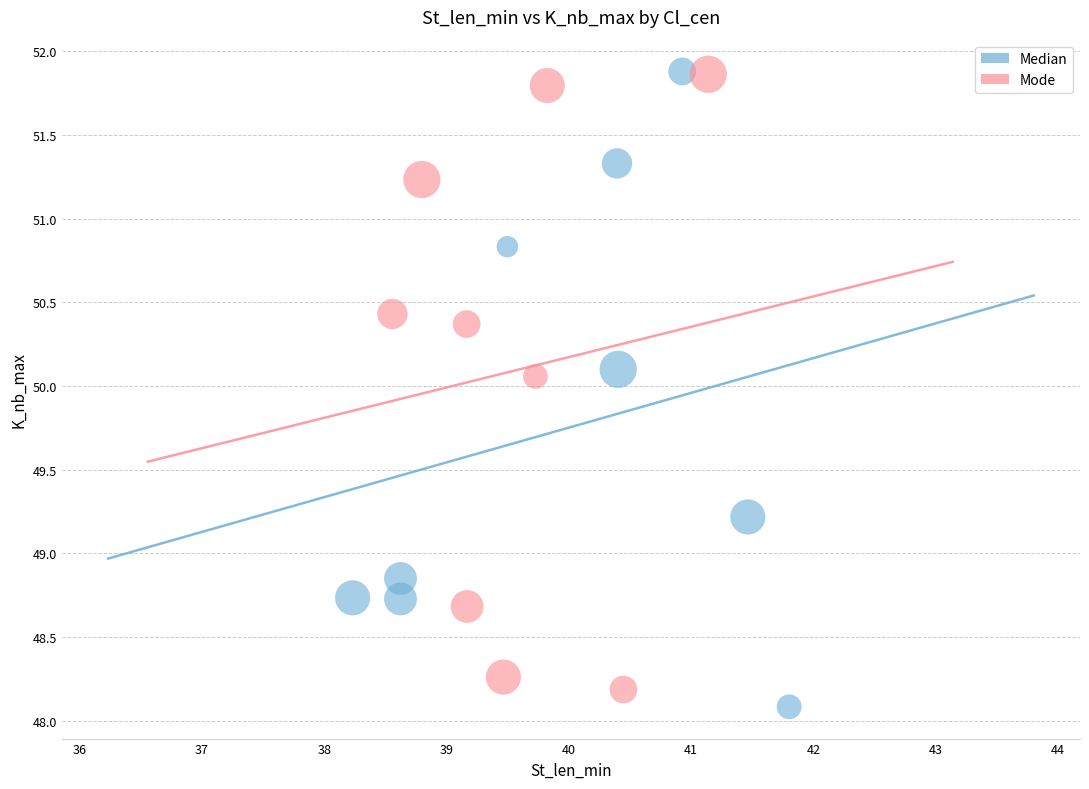

What are all the series names shown in the legend?

Median, Mode